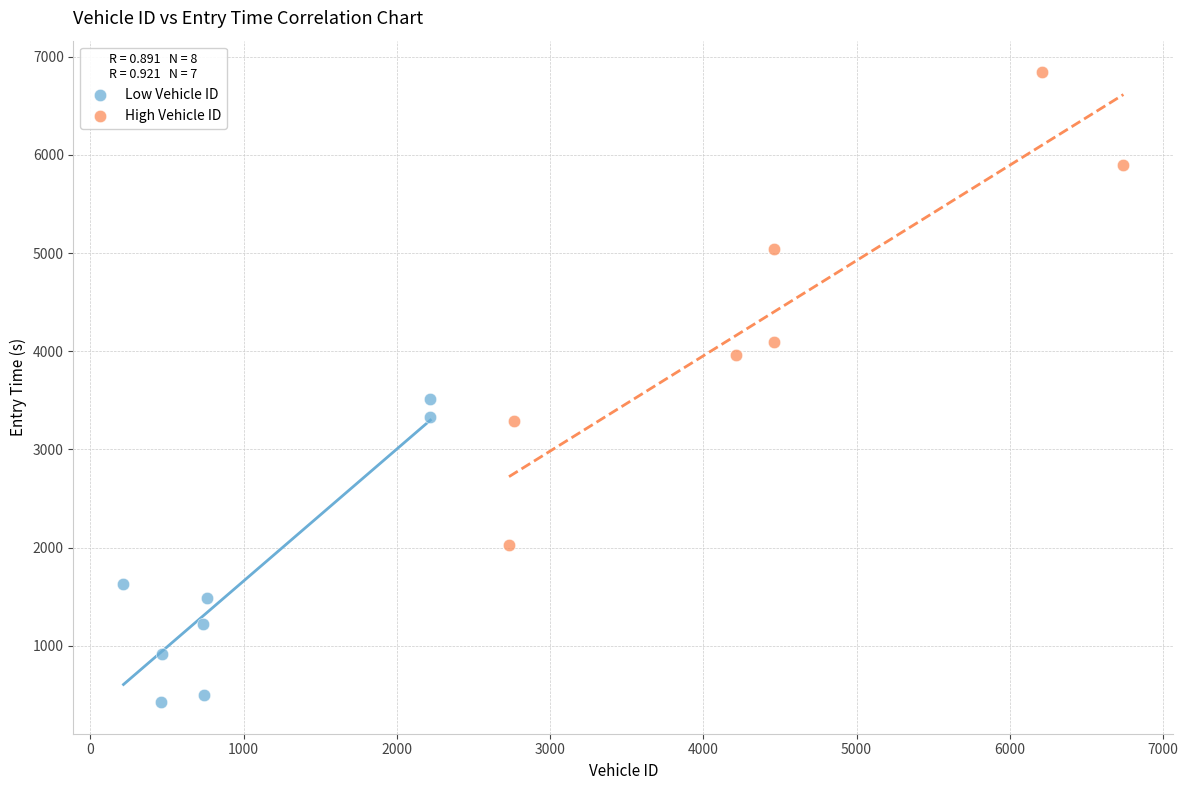

Which series reaches the maximum Y coordinate?

High Vehicle ID